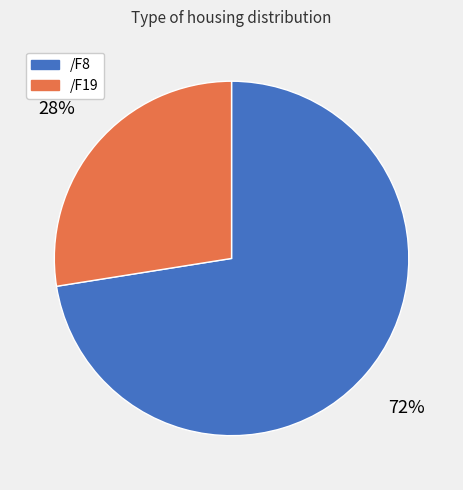

To the nearest percent, what is the average slice percentage?

50%